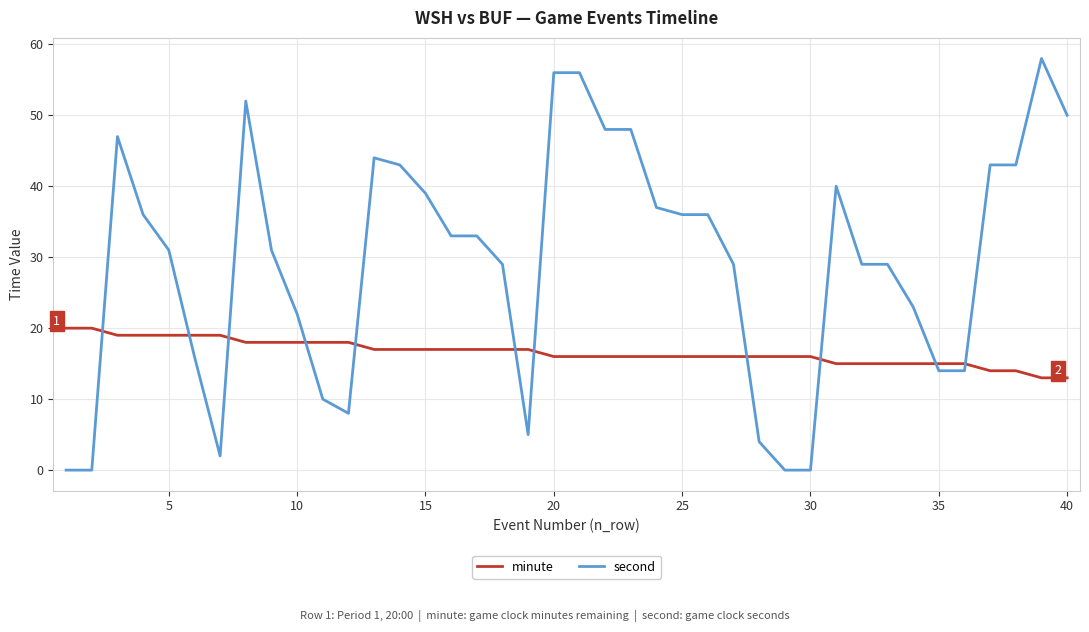

What is the highest value of the minute series?

20